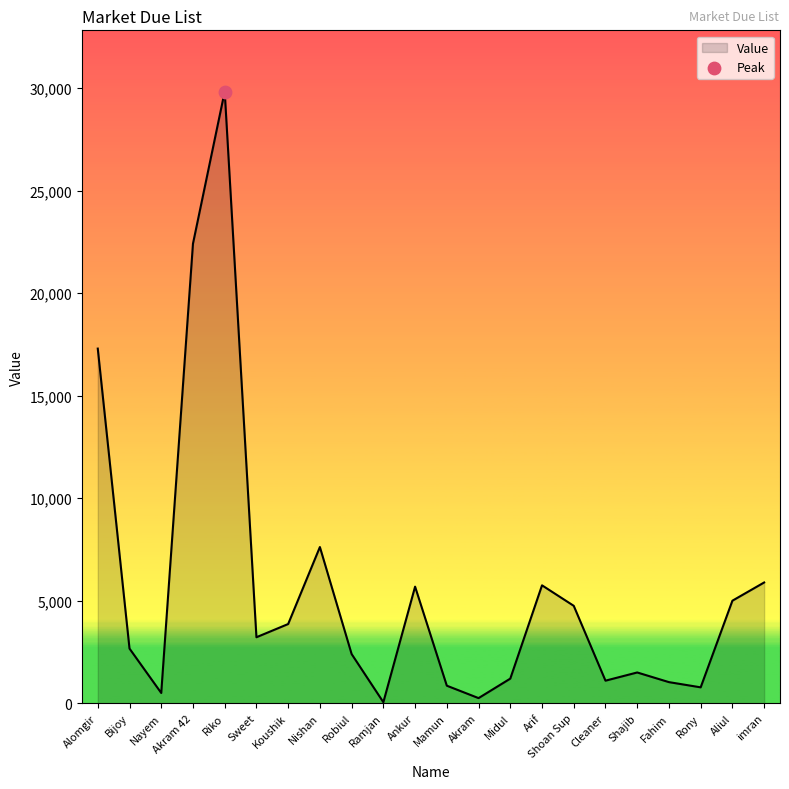

Which has a higher value, Riko or Rony?

Riko